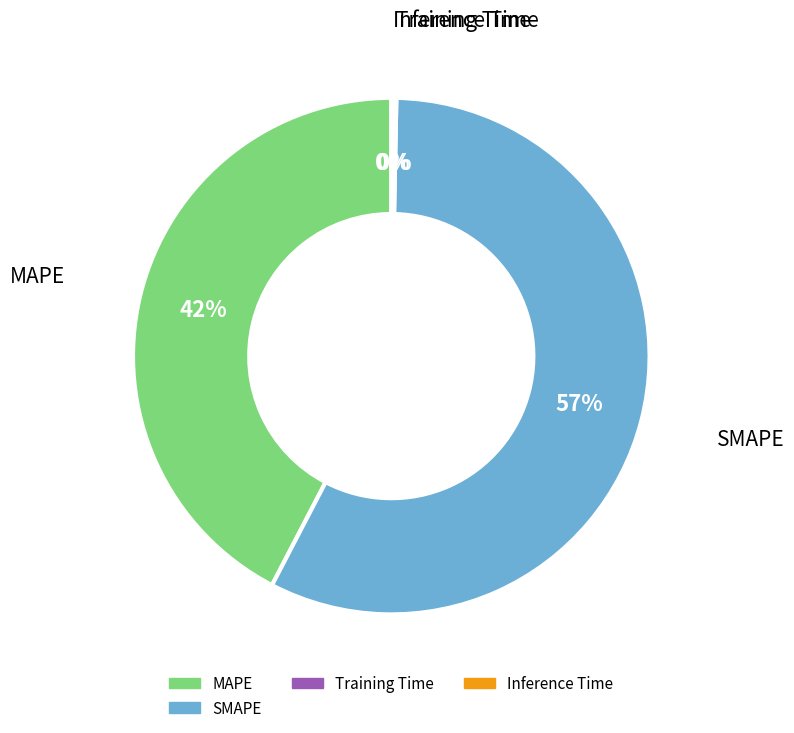

To the nearest percent, what is the average slice percentage?

25%